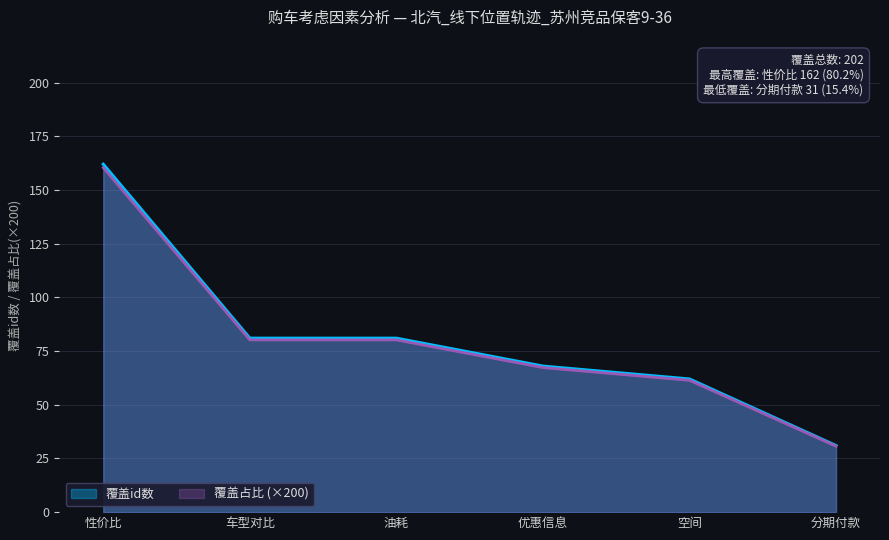

At which category is the sum across all series the highest?

性价比